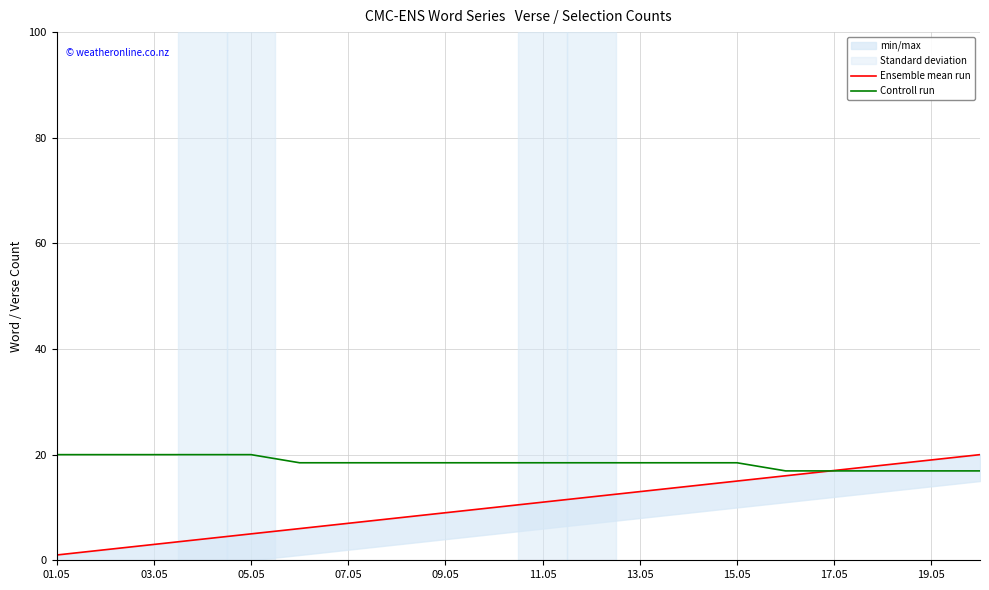

Which series ends up on top after the final intersection of Controll run and Ensemble mean run?

Ensemble mean run